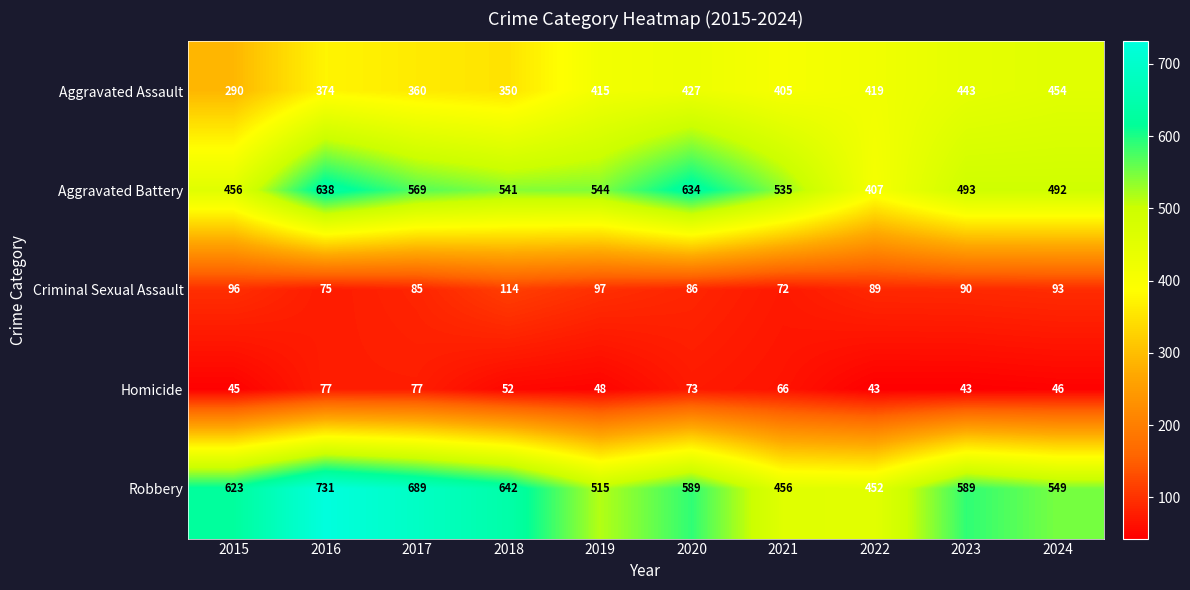

Rank the series at 2024 from highest to lowest value.

Robbery, Aggravated Battery, Aggravated Assault, Criminal Sexual Assault, Homicide